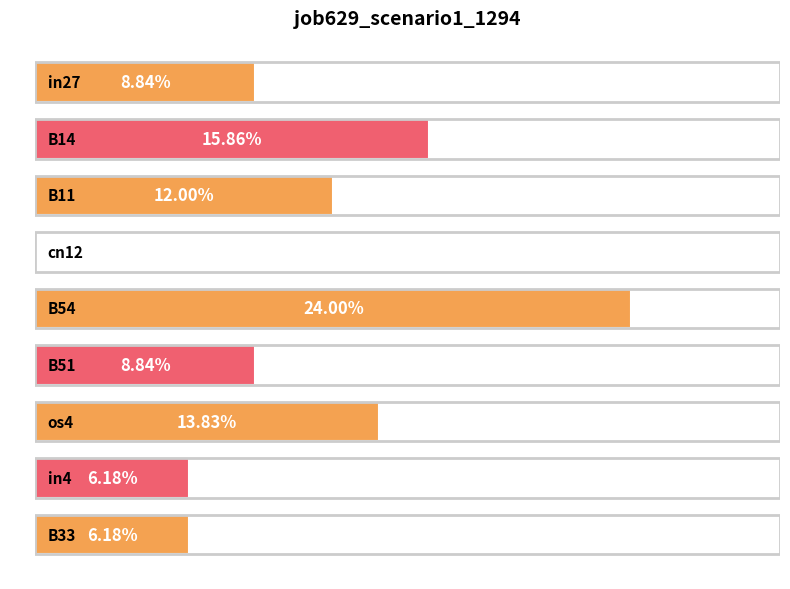

Are the bars horizontal?

Yes